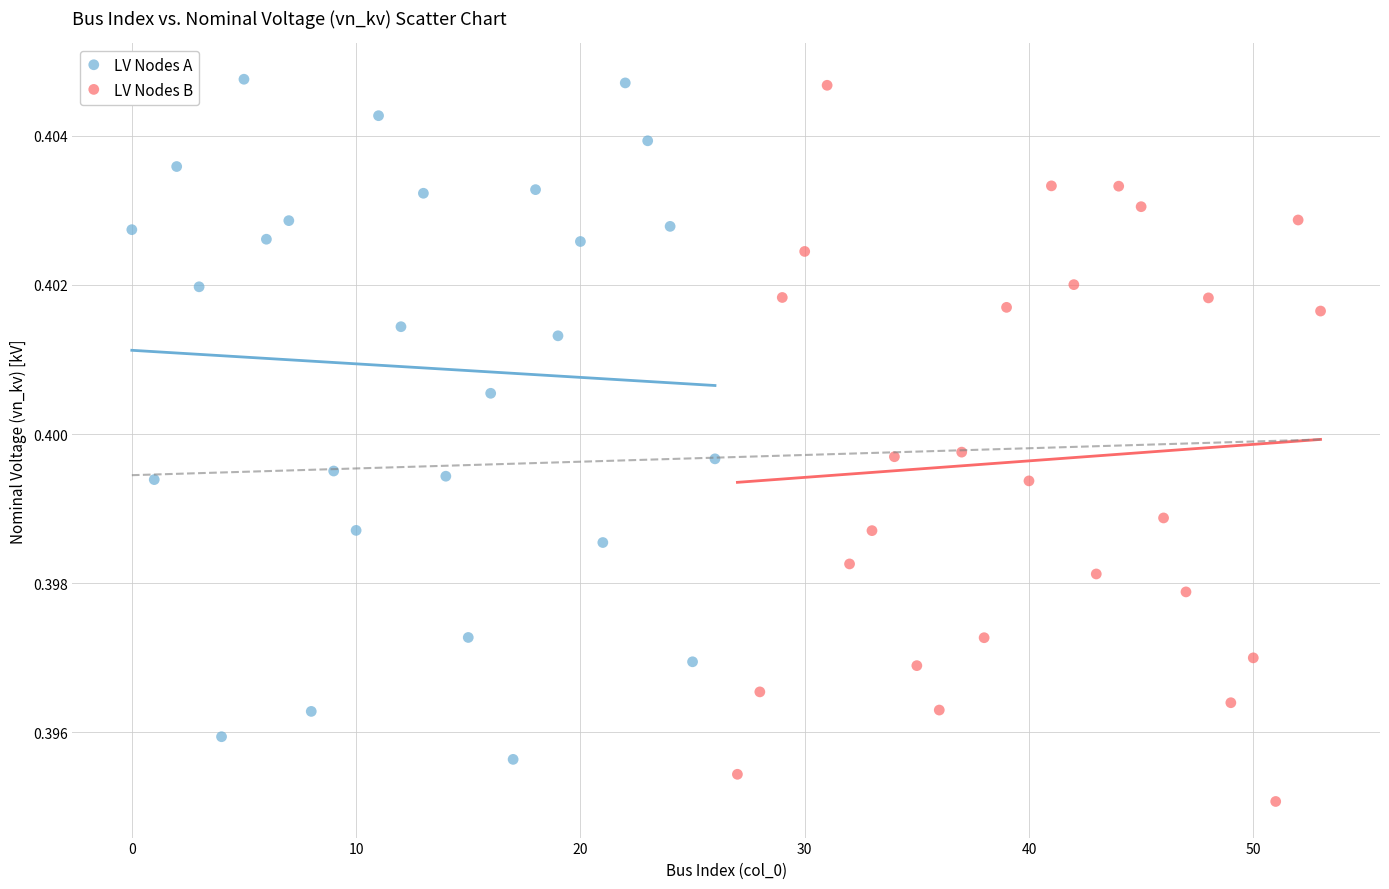

Which series has the largest Y range (max minus min)?

LV Nodes B